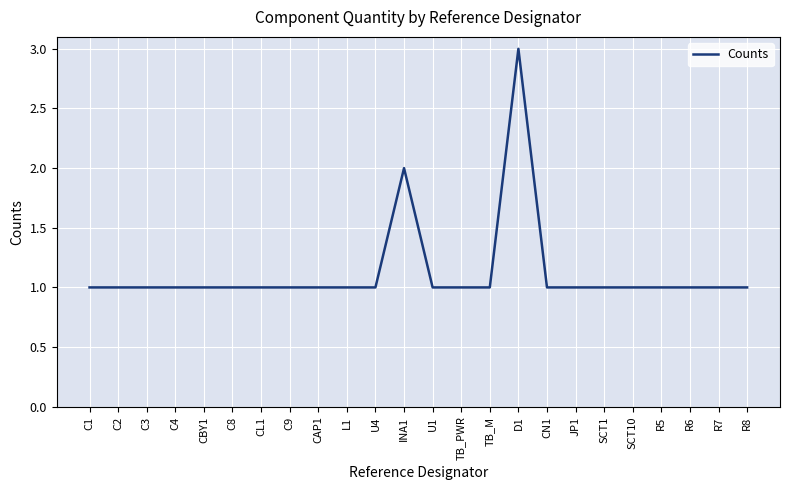

Is it true that the value at C9 is 2?

False